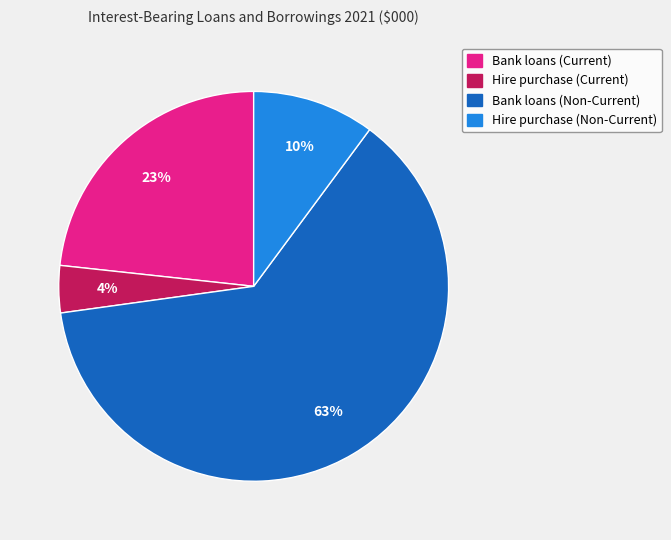

What percentage is the Hire purchase (Current) slice, to the nearest percent?

4%